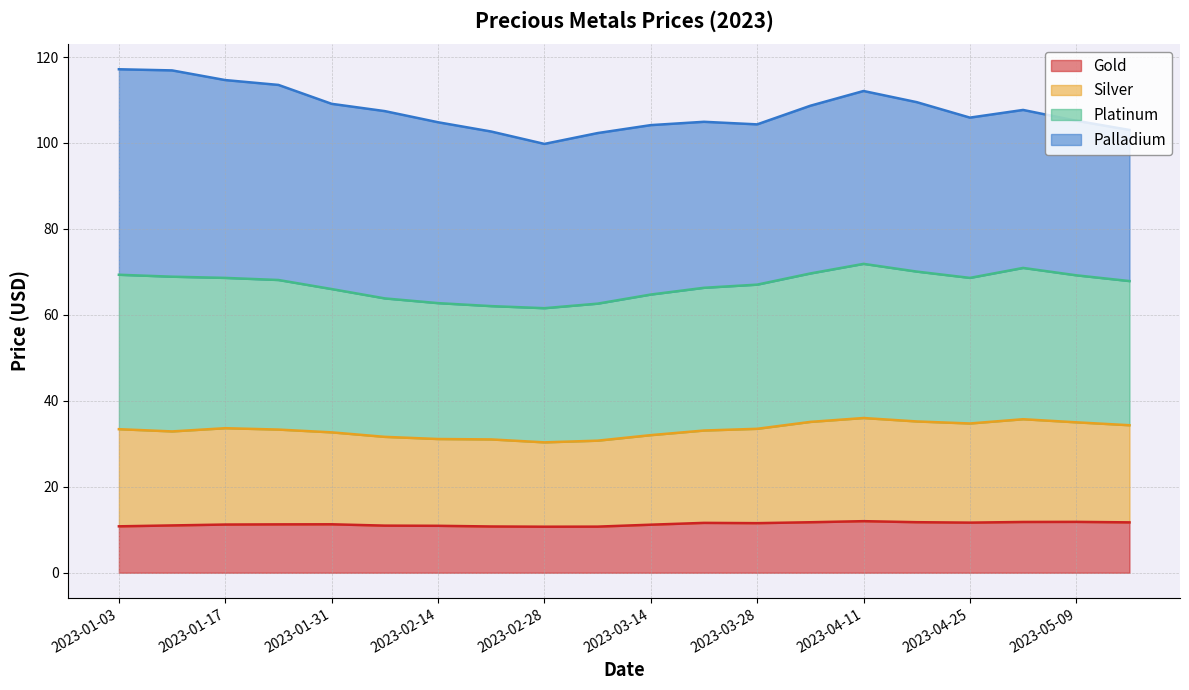

True or false: Gold has a value of 10.9 at 2023-02-14.

True